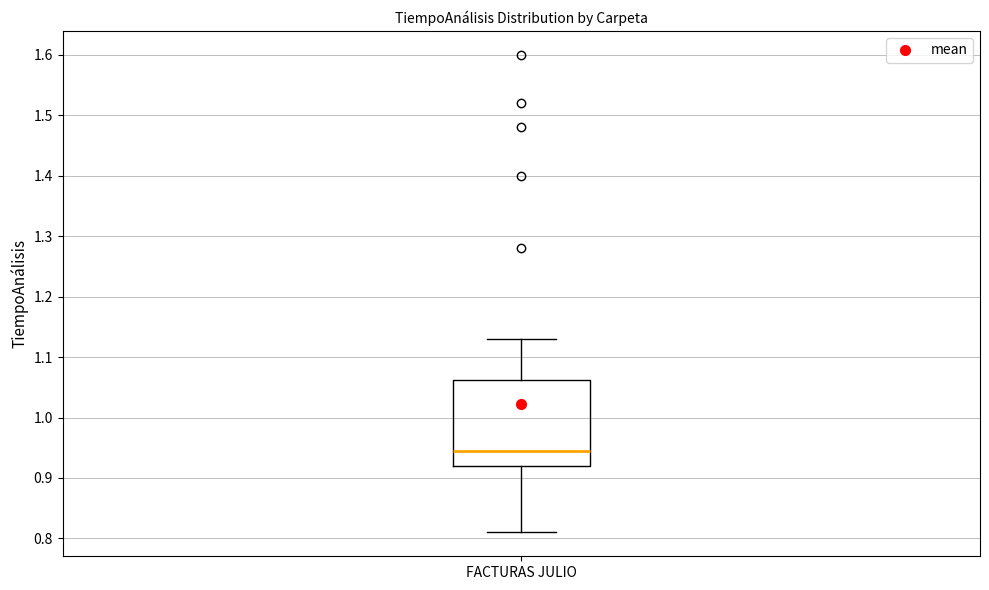

Transcribe this box plot: give where the median line is, the range the box spans, and where the two whiskers end, as read against the y-axis. The values are not printed on the chart, so give them approximately, as read against the axis.

median 0.95, box 0.92 to 1.06, whiskers 0.81 to 1.13